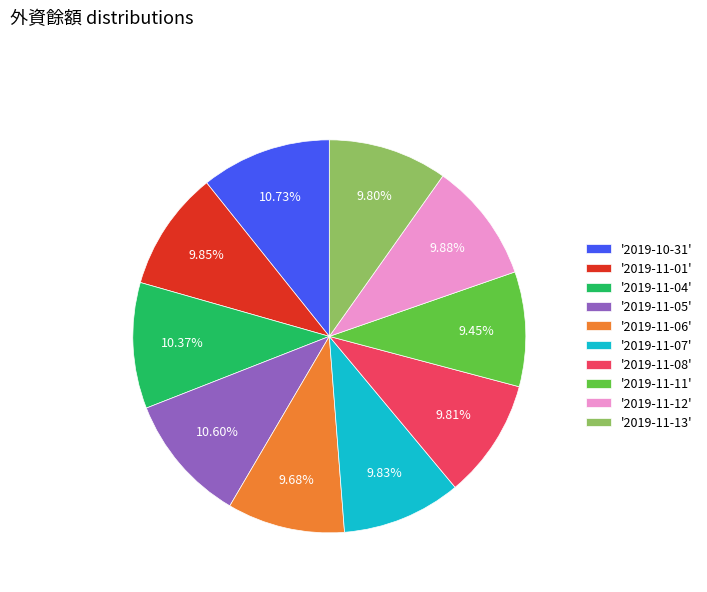

Does any single category account for the majority?

No